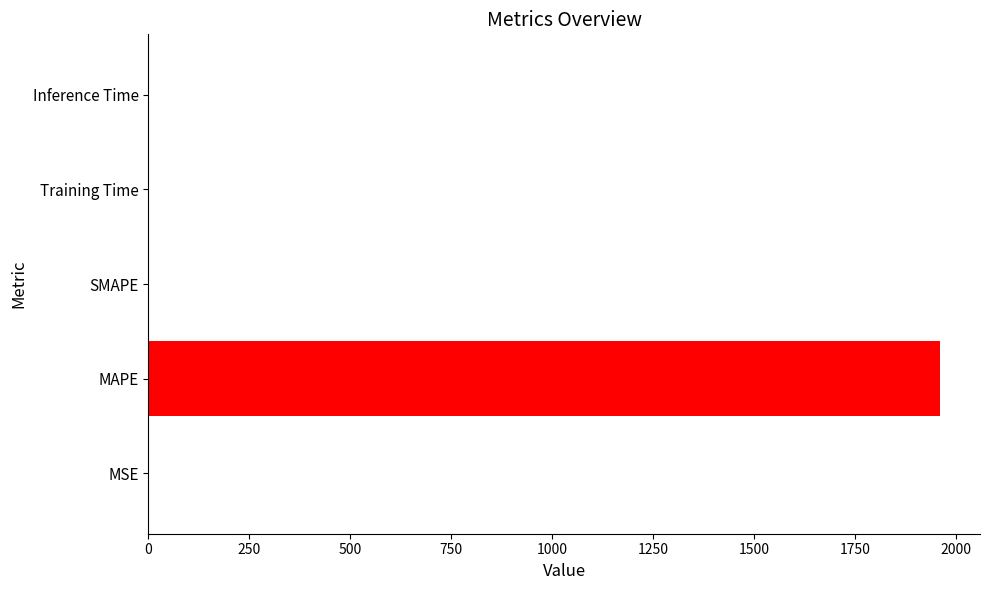

Between Training Time and MAPE, which is larger?

MAPE